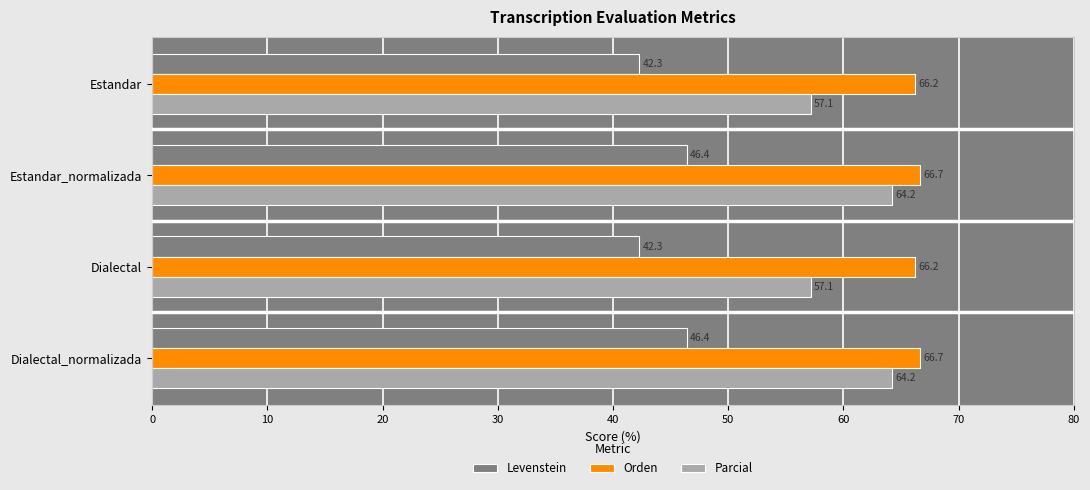

How many distinct data groups are displayed?

3